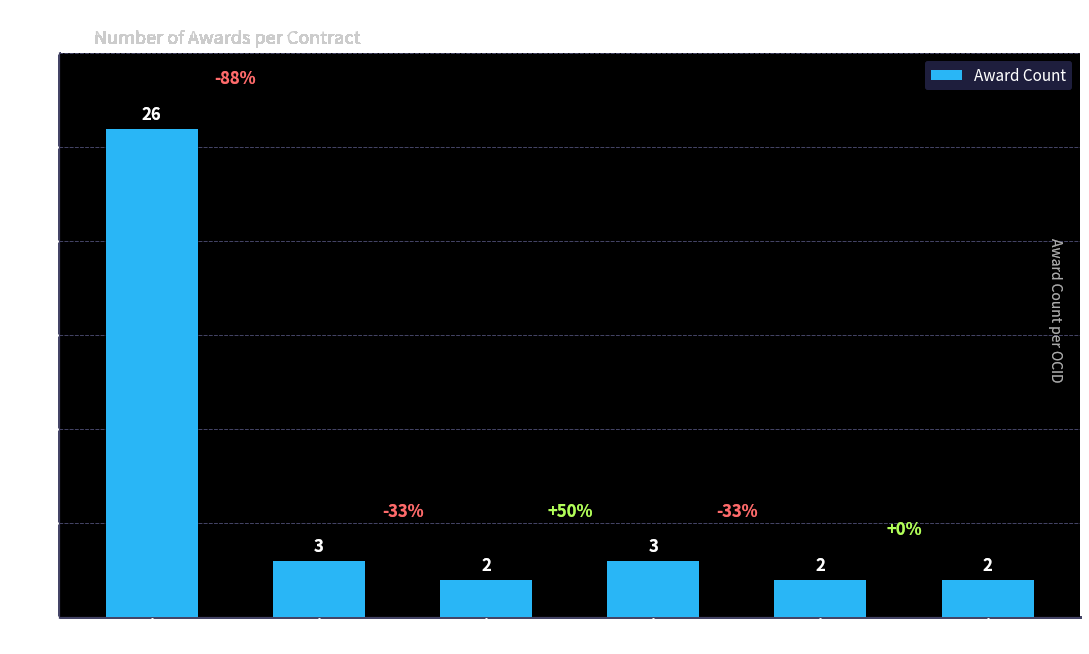

What position from the right is mfx54g-9?

1